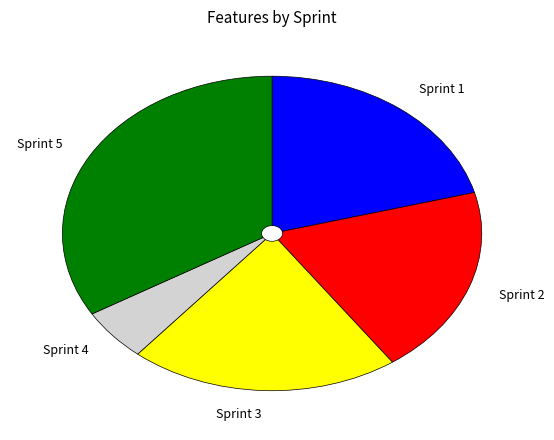

Which category has the biggest portion of the pie?

Sprint 5